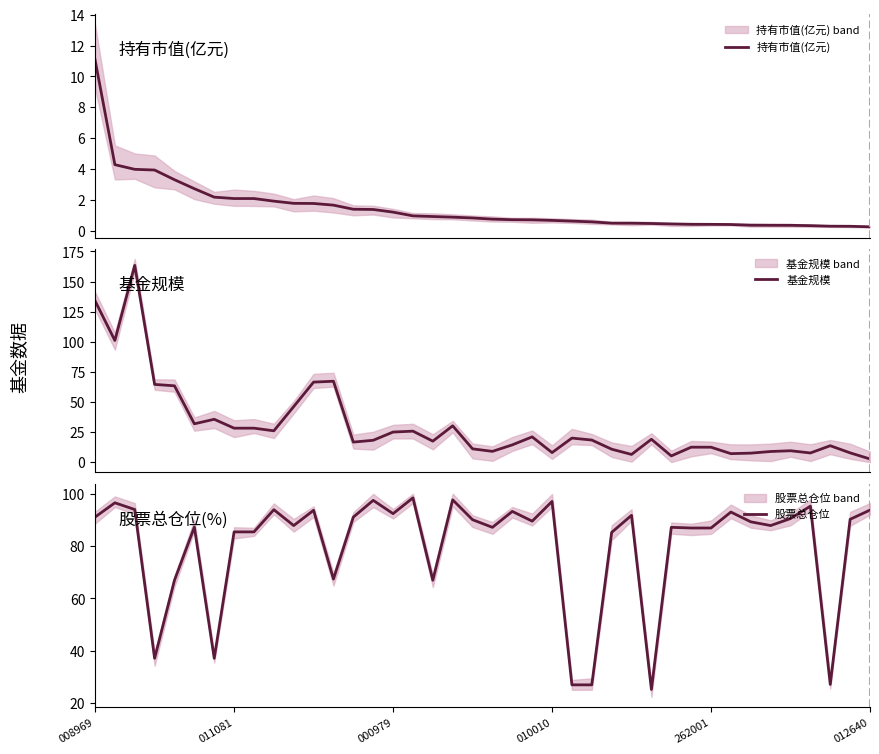

Rank the series at 21 from highest to lowest value.

股票总仓位, 基金规模, 持有市值(亿元)